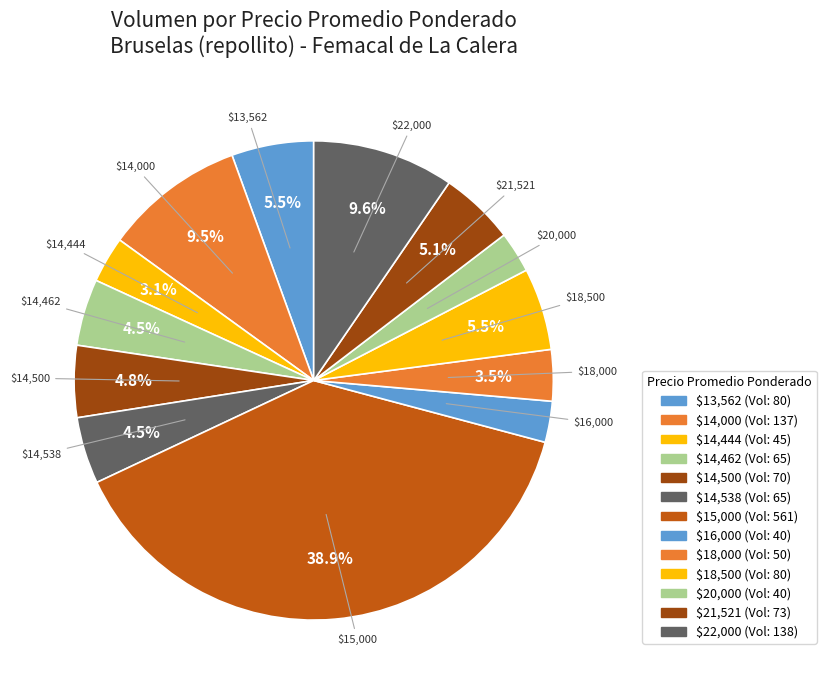

How many slices are in this pie chart?

13